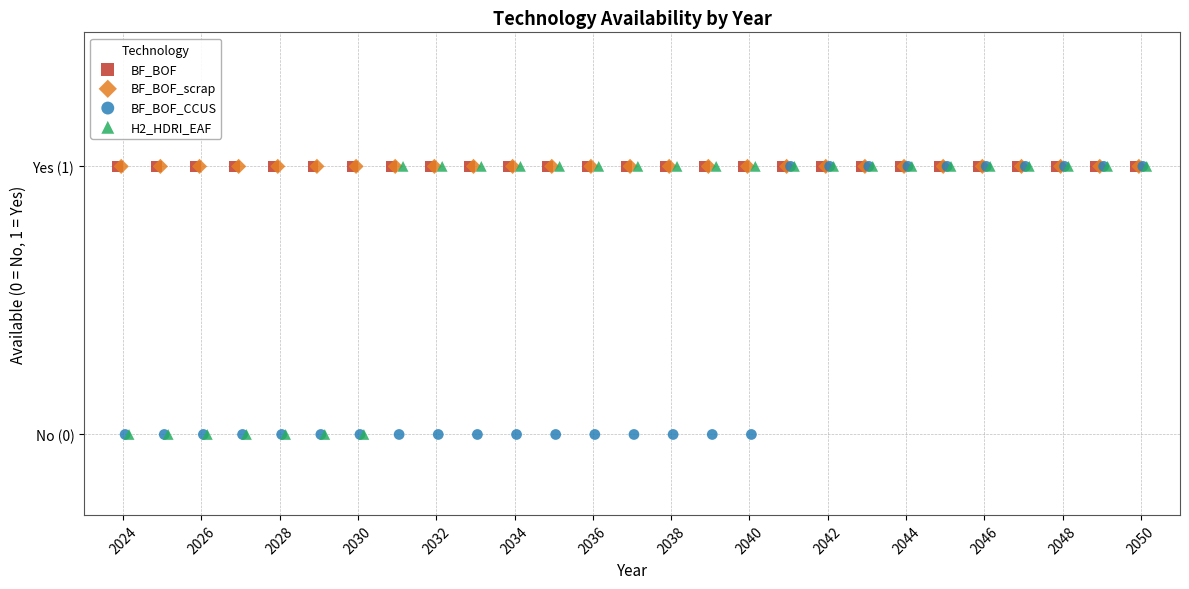

What are all the series names shown in the legend?

BF_BOF, BF_BOF_scrap, BF_BOF_CCUS, H2_HDRI_EAF